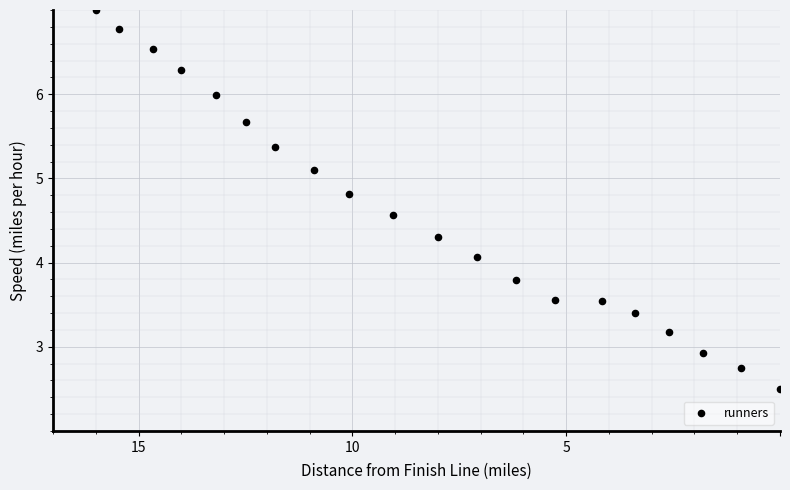

What is the range of X values (max minus min)?

16.0